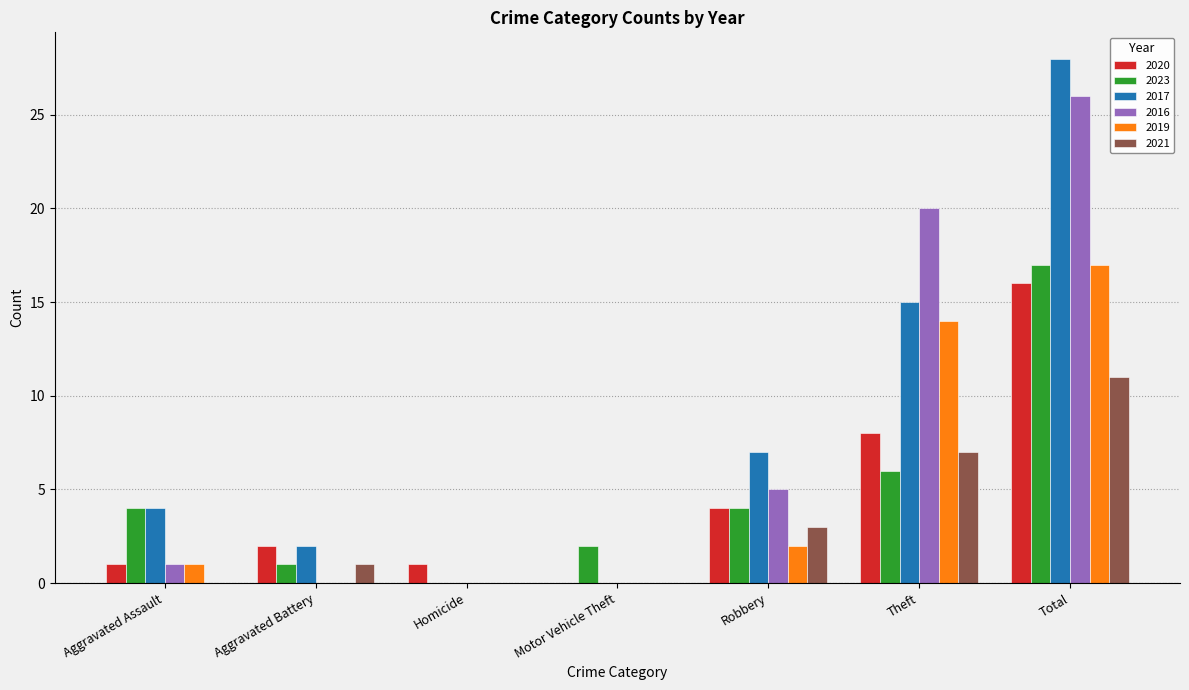

Are the bars horizontal?

No